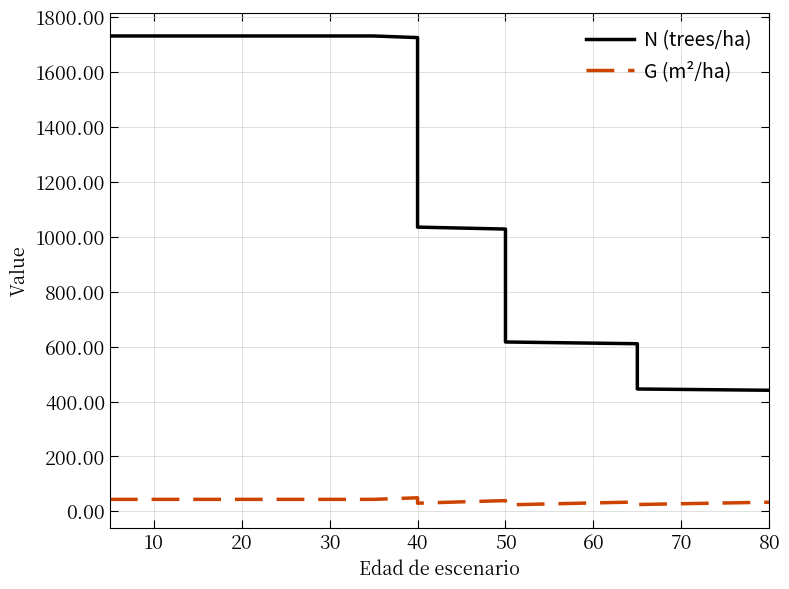

How many interior local valleys does the G (m²/ha) series have?

3